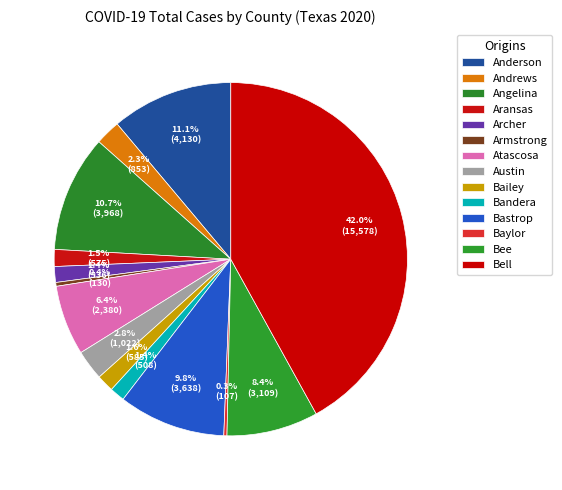

The Andrews slice represents 8% of the pie. True or false?

False